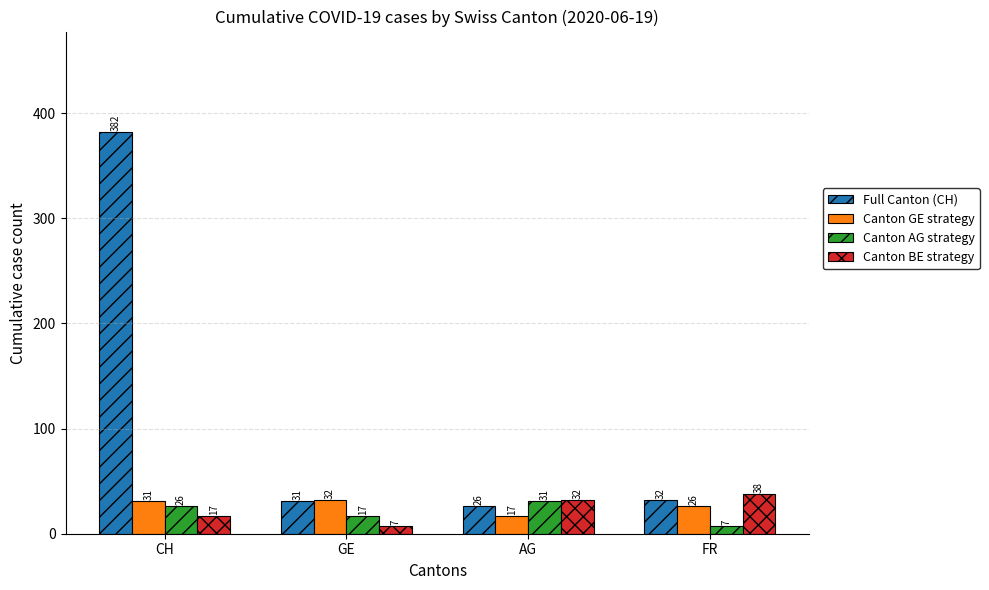

How many groups of bars are there?

4